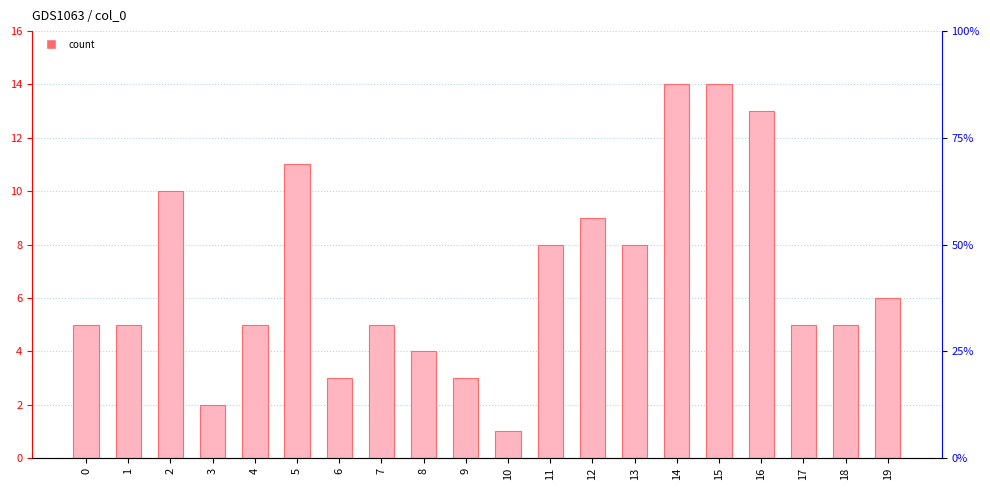

Rank the categories by value from highest to lowest.

14, 15, 16, 5, 2, 12, 11, 13, 19, 0, 1, 4, 7, 17, 18, 8, 6, 9, 3, 10